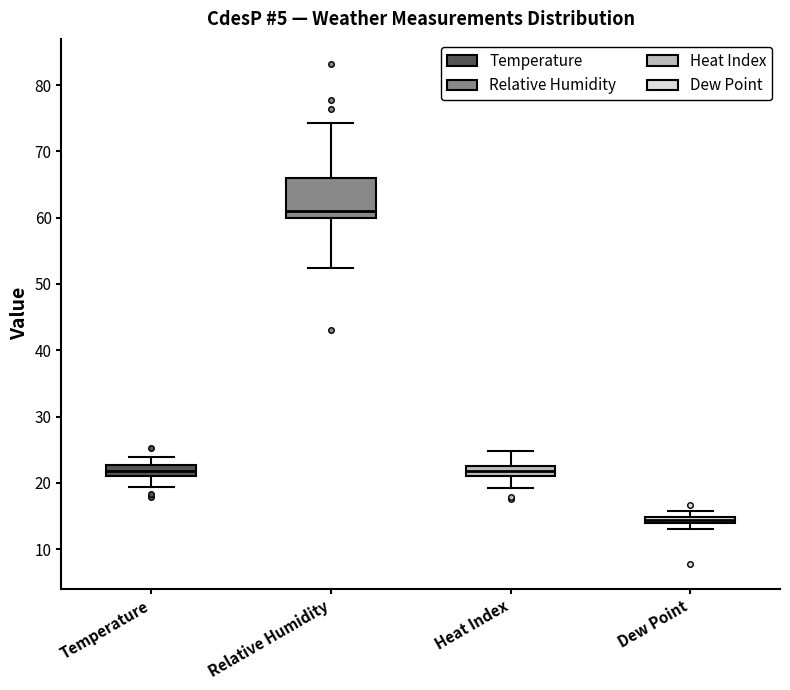

Where is the upper edge of the box for Heat Index on the y-axis? The values are not printed on the chart, so give them approximately, as read against the axis.

23